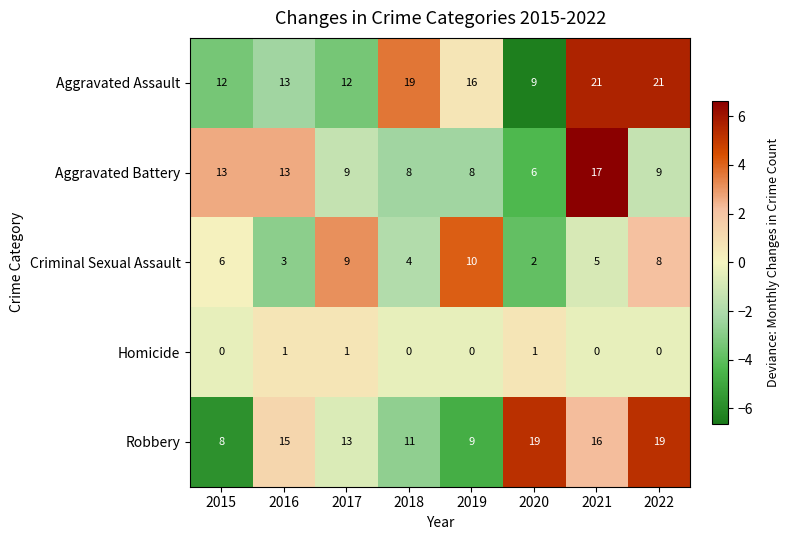

How many positive values does the Homicide series have?

3